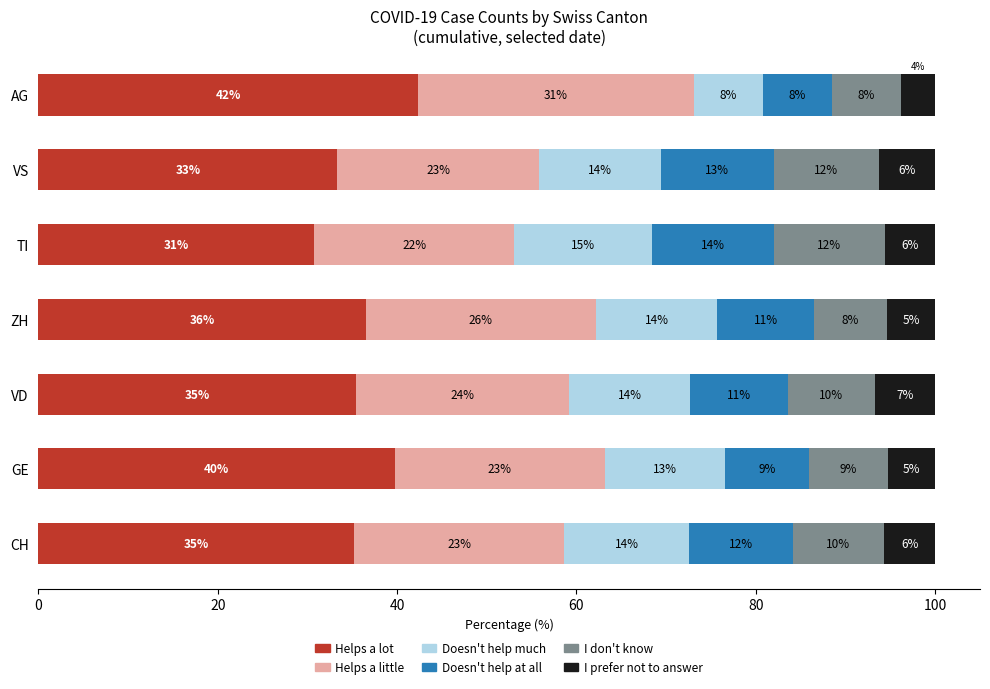

What is the difference between the second highest and minimum values in the I prefer not to answer series?

2.5